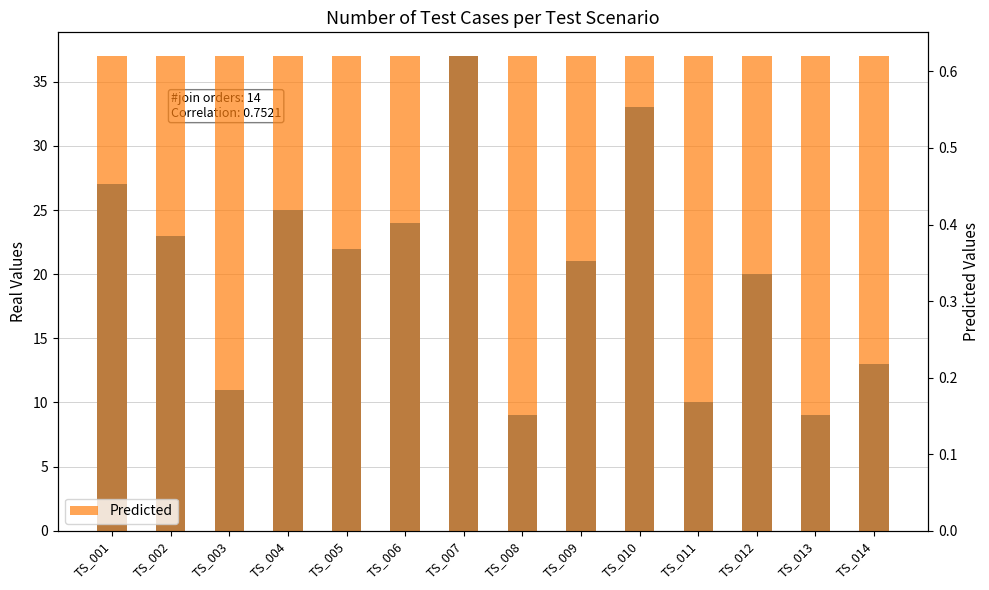

What is the smallest value displayed?

0.6